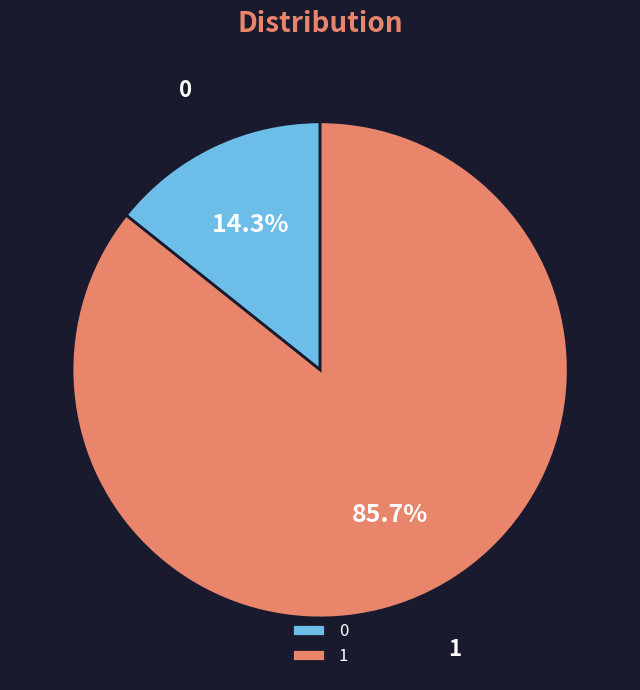

Does 1 account for over 50% of the chart?

Yes